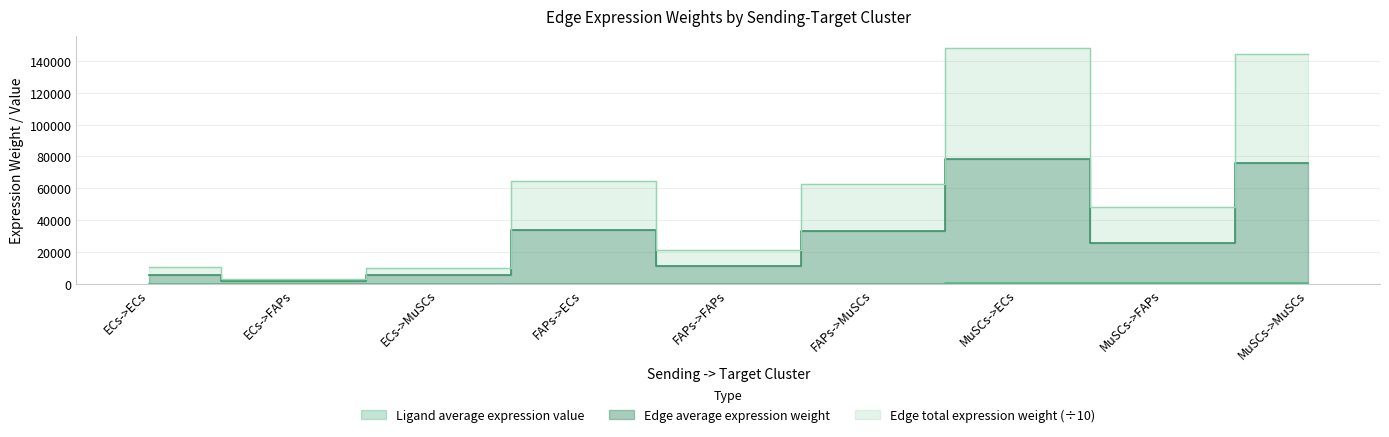

Where does the Ligand average expression value series first go above 250?

FAPs->ECs